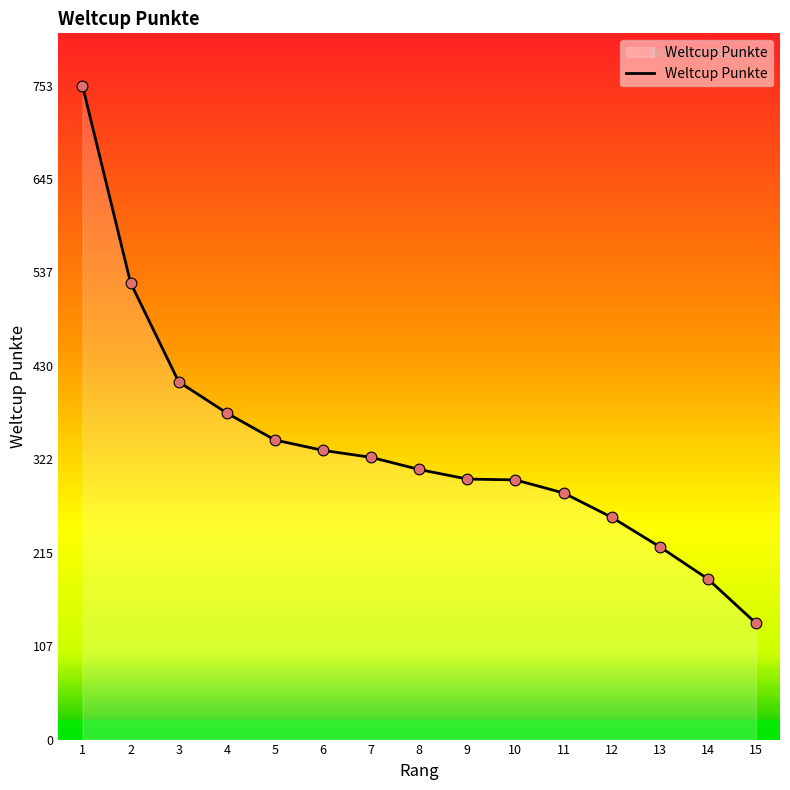

Approximately how many times larger is the value at 9 compared to 3?

0.7